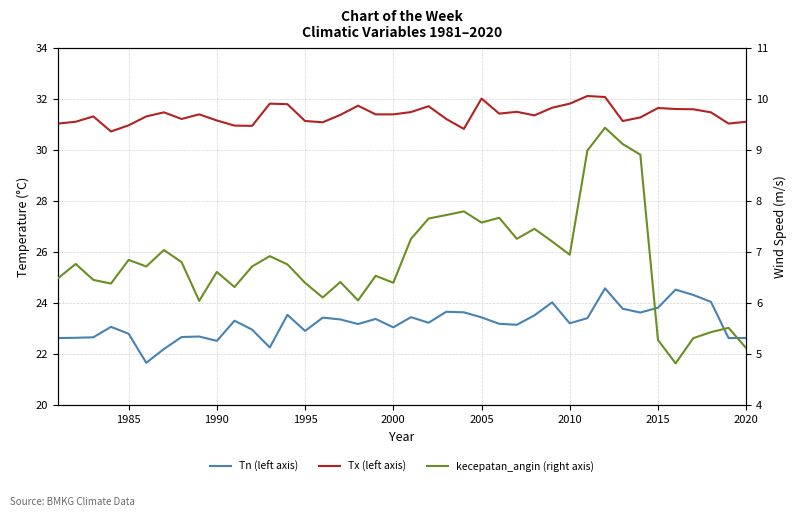

What is the value of the Tx (left axis) point at the 34th from the left?

31.3